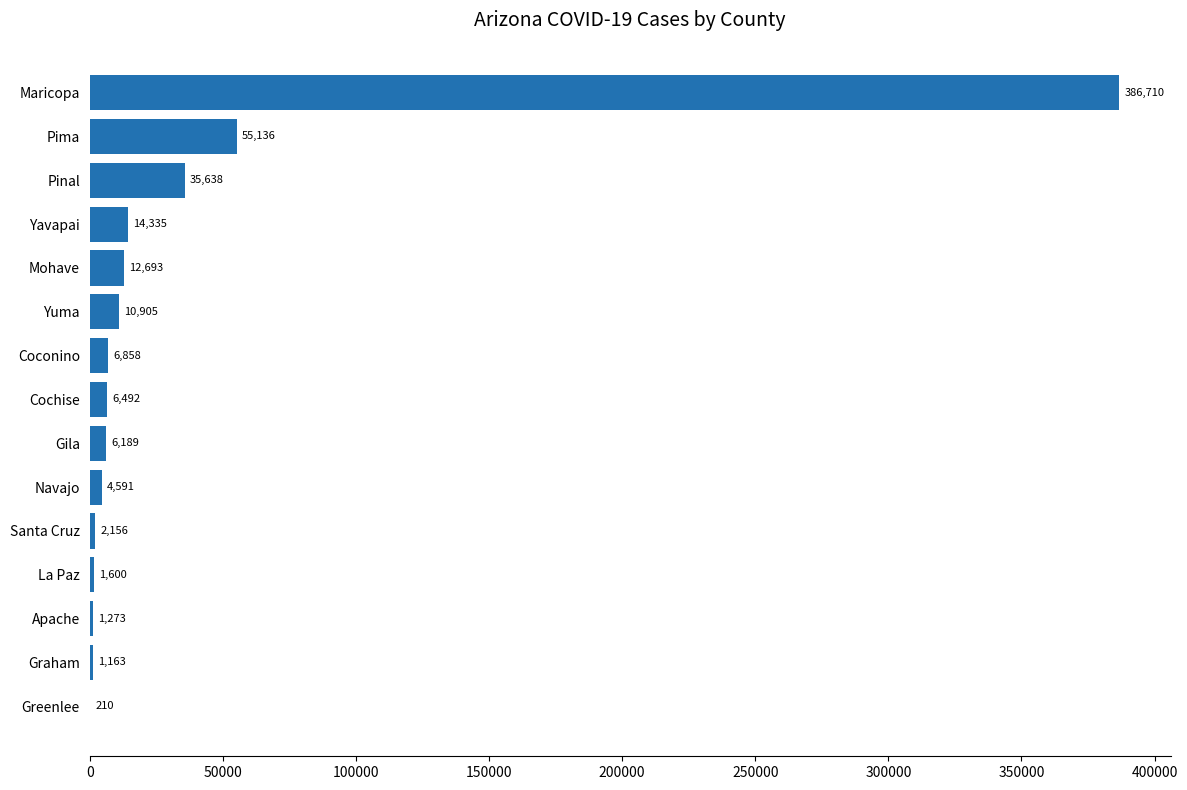

What is the ratio of the value at Santa Cruz to the value at Graham?

1.9